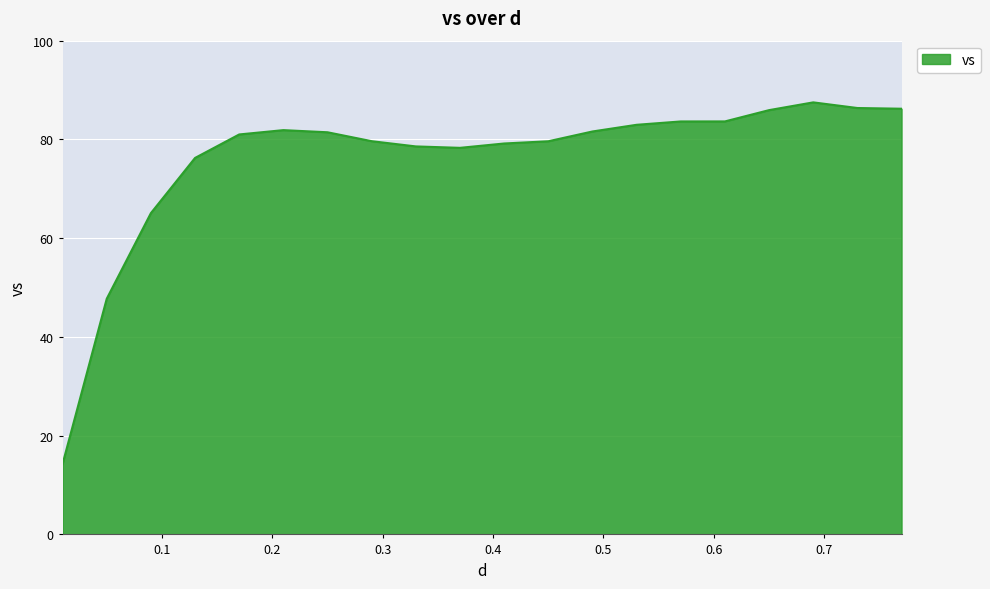

What is the maximum value shown in the chart?

87.5